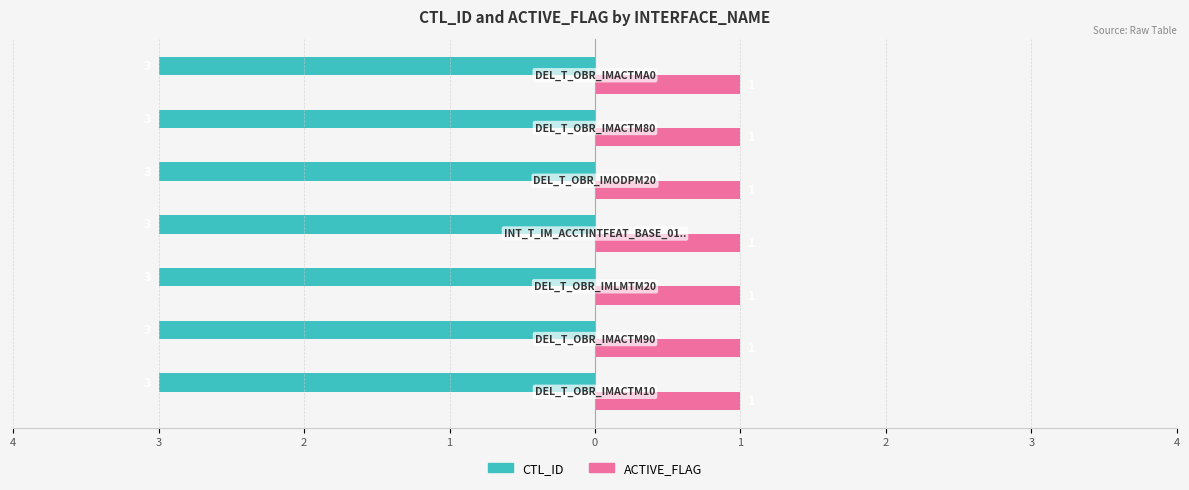

What are all the series names shown in the legend?

CTL_ID, ACTIVE_FLAG